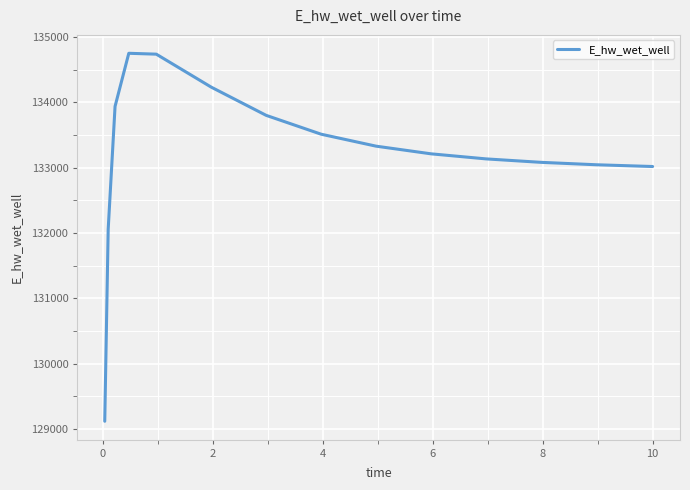

What is the smallest value displayed?

129116.9